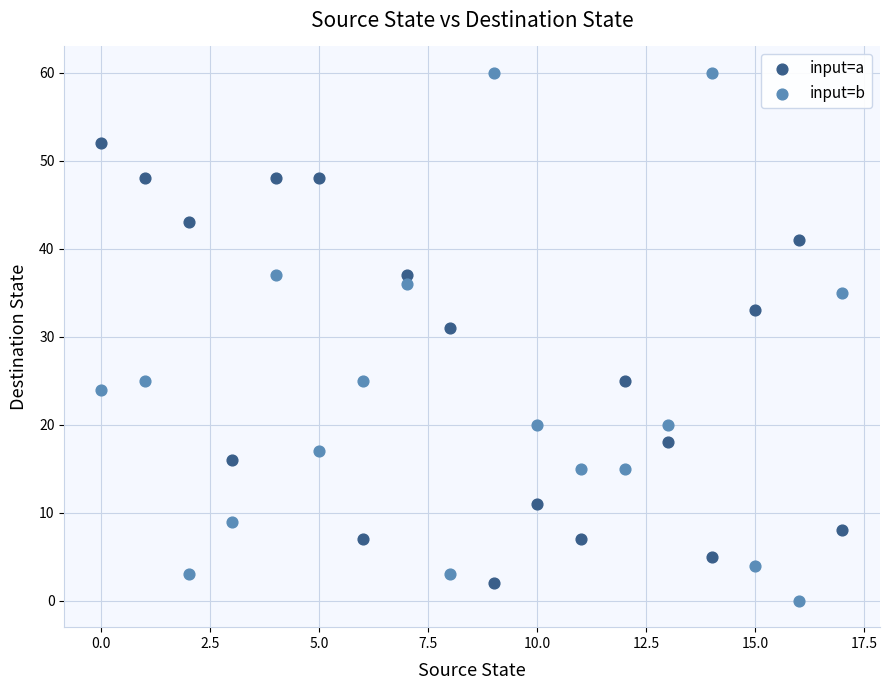

Which series reaches the maximum Y coordinate?

input=b